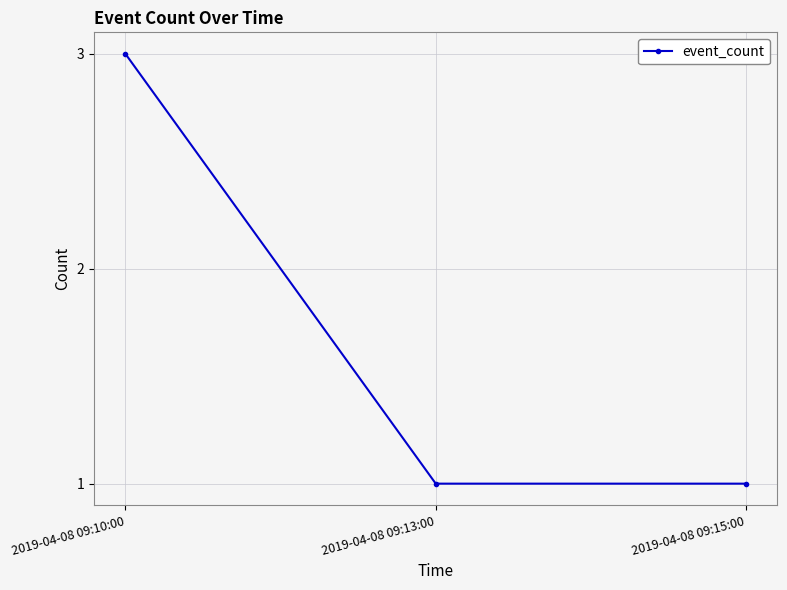

How many lines are shown in the chart?

1